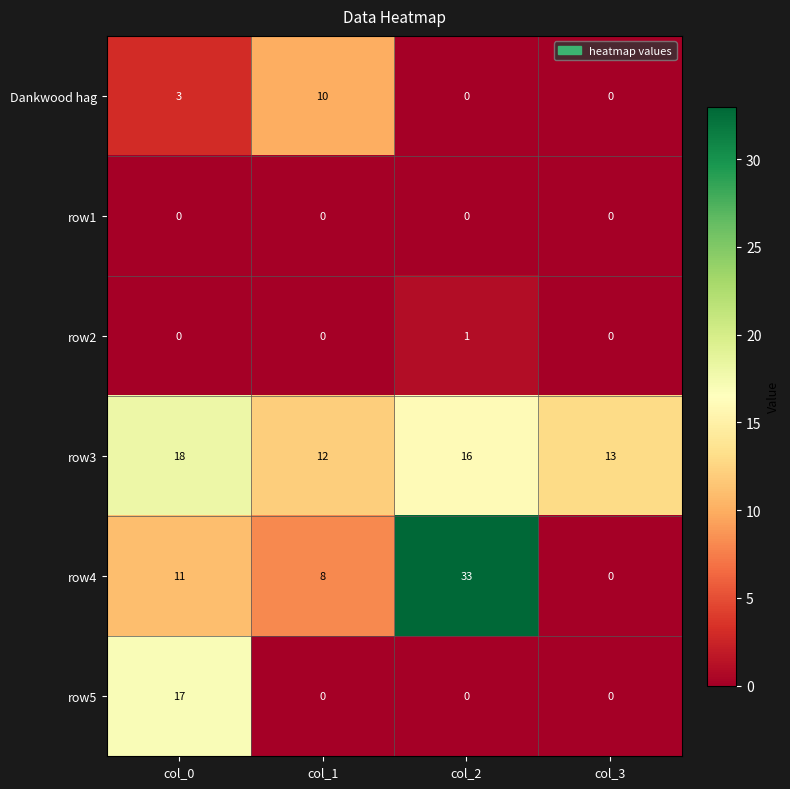

At how many categories does at least one series exceed 26?

1